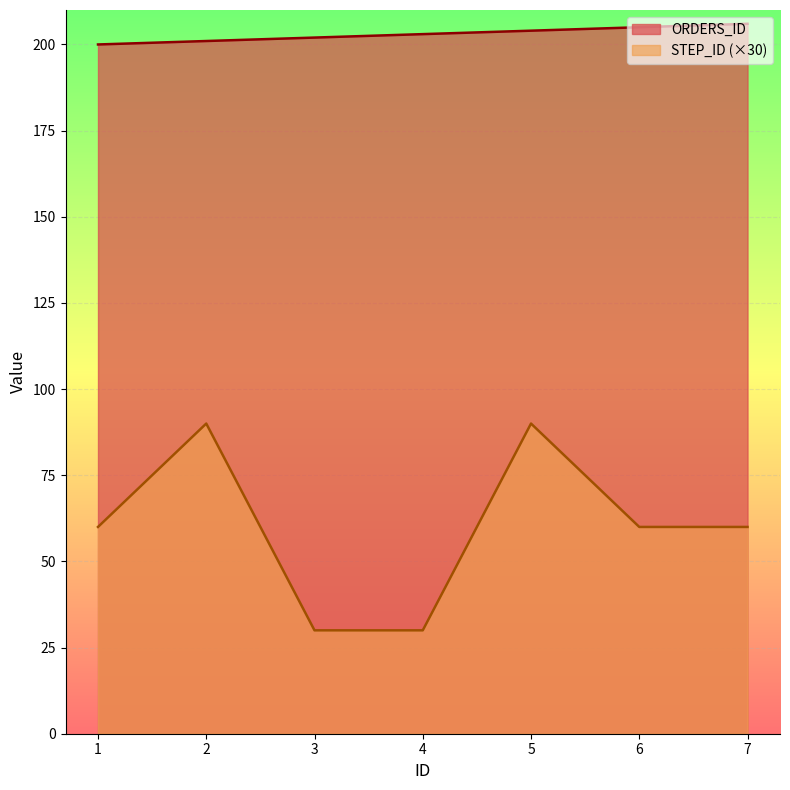

What is the minimum value shown in the chart?

30